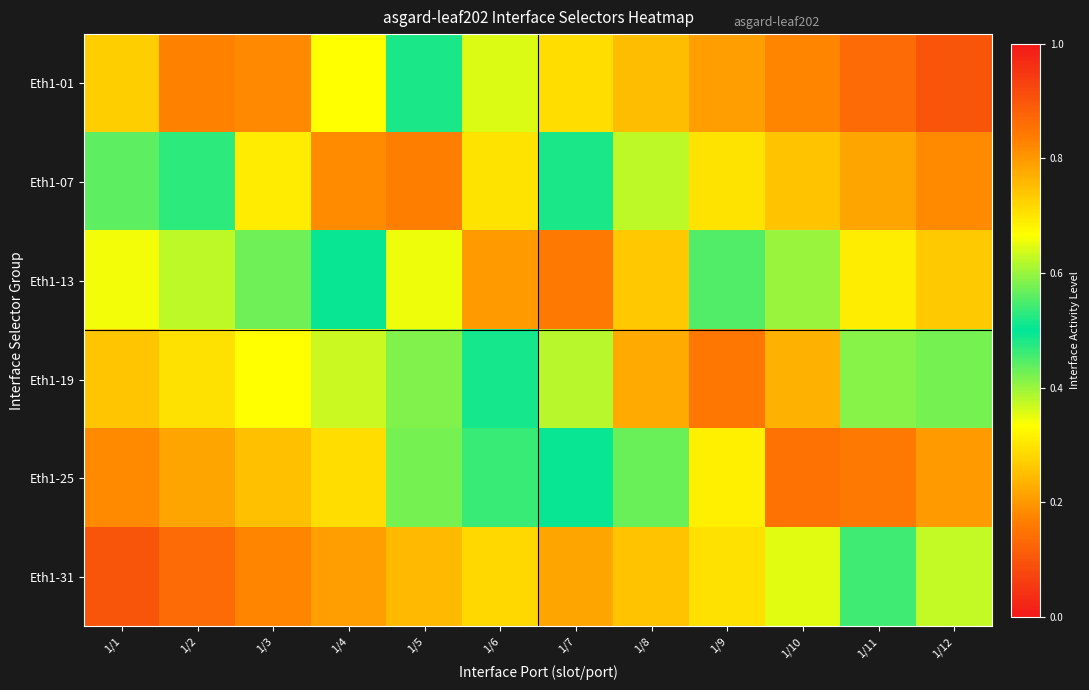

Which series has the widest spread of values?

Eth1-01